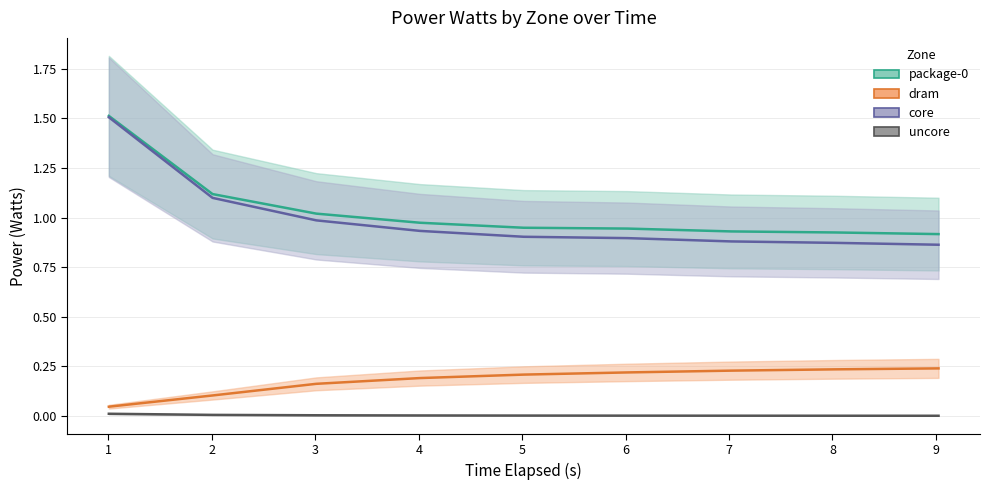

True or false: uncore_watts has more than 2 points higher than both neighbors.

False